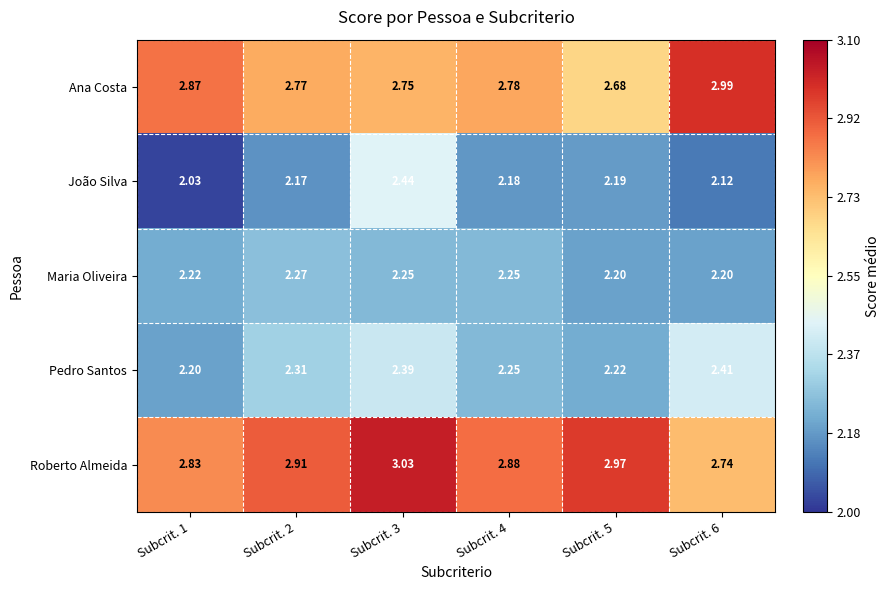

At Subcrit. 1, list the series in order from smallest to largest.

João Silva, Pedro Santos, Maria Oliveira, Roberto Almeida, Ana Costa